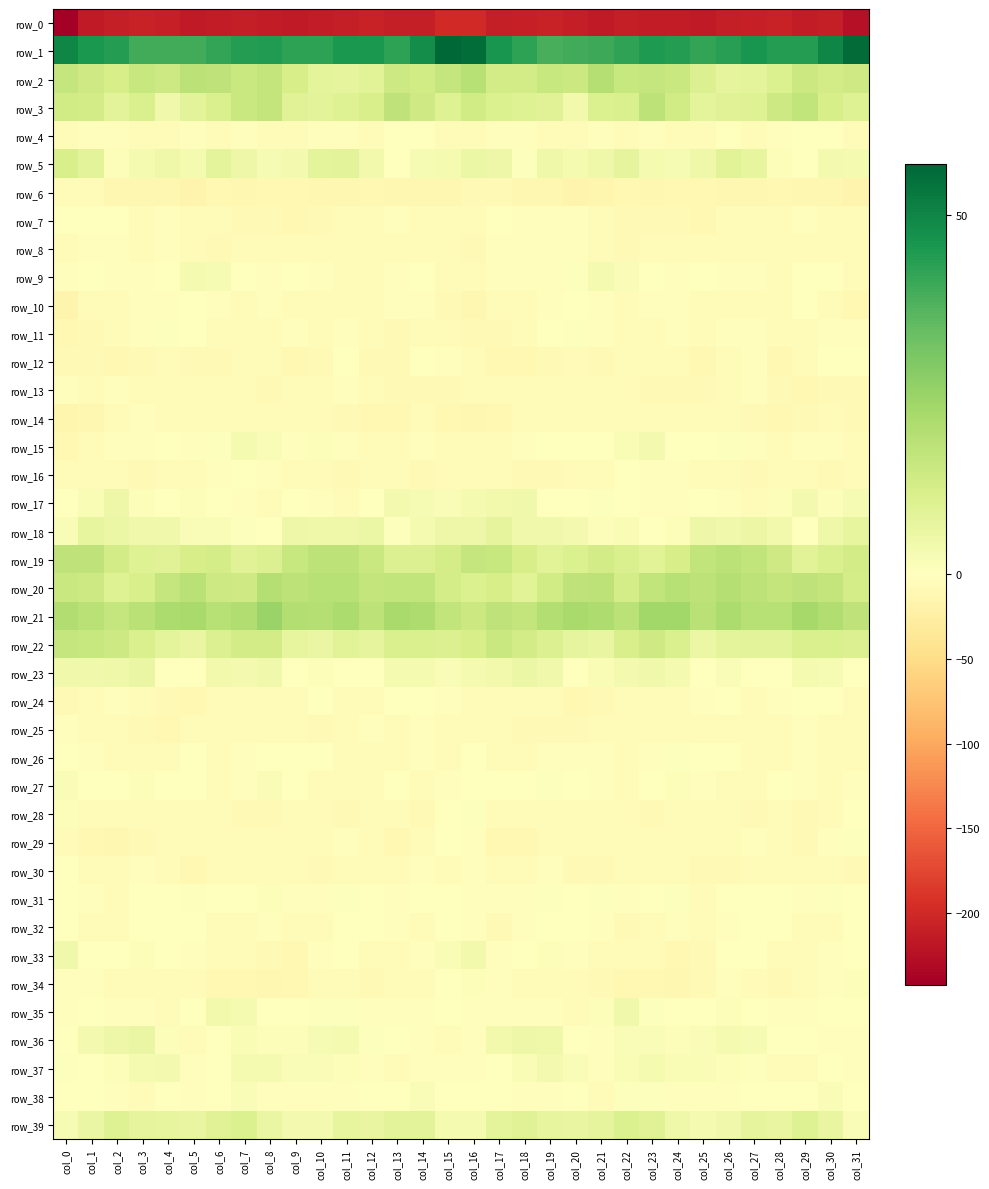

Rank the categories by row_20 value from highest to lowest.

col_26, col_8, col_11, col_24, col_10, col_5, col_9, col_27, col_25, col_21, col_20, col_29, col_13, col_14, col_23, col_12, col_28, col_30, col_4, col_0, col_1, col_6, col_7, col_19, col_31, col_15, col_22, col_17, col_3, col_16, col_2, col_18